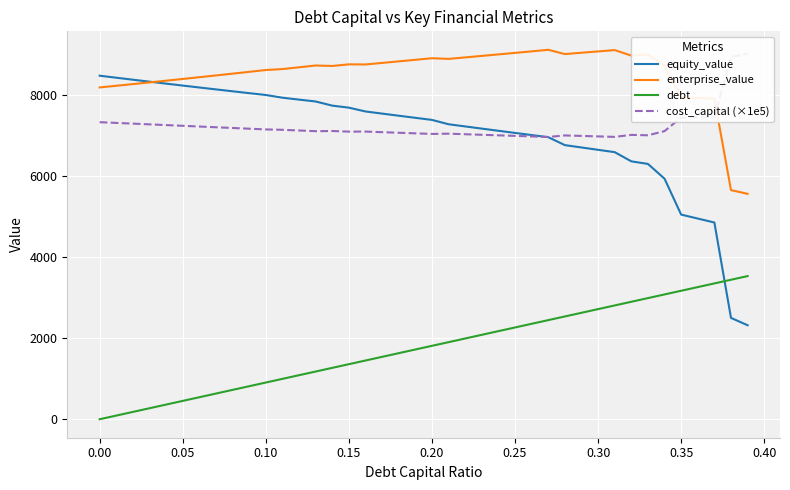

Is it true that enterprise_value equals 3072.7 at 0.15?

False